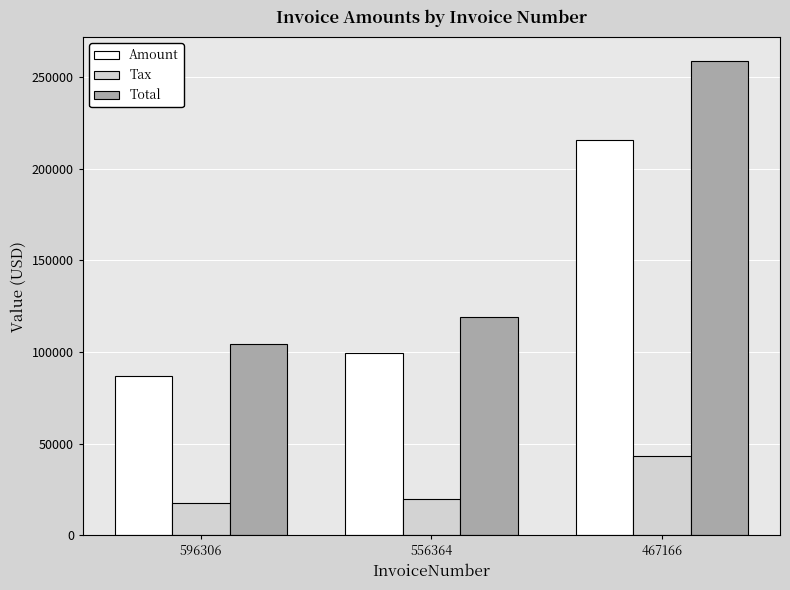

Is it true that Total equals 31413.9 at 556364?

False